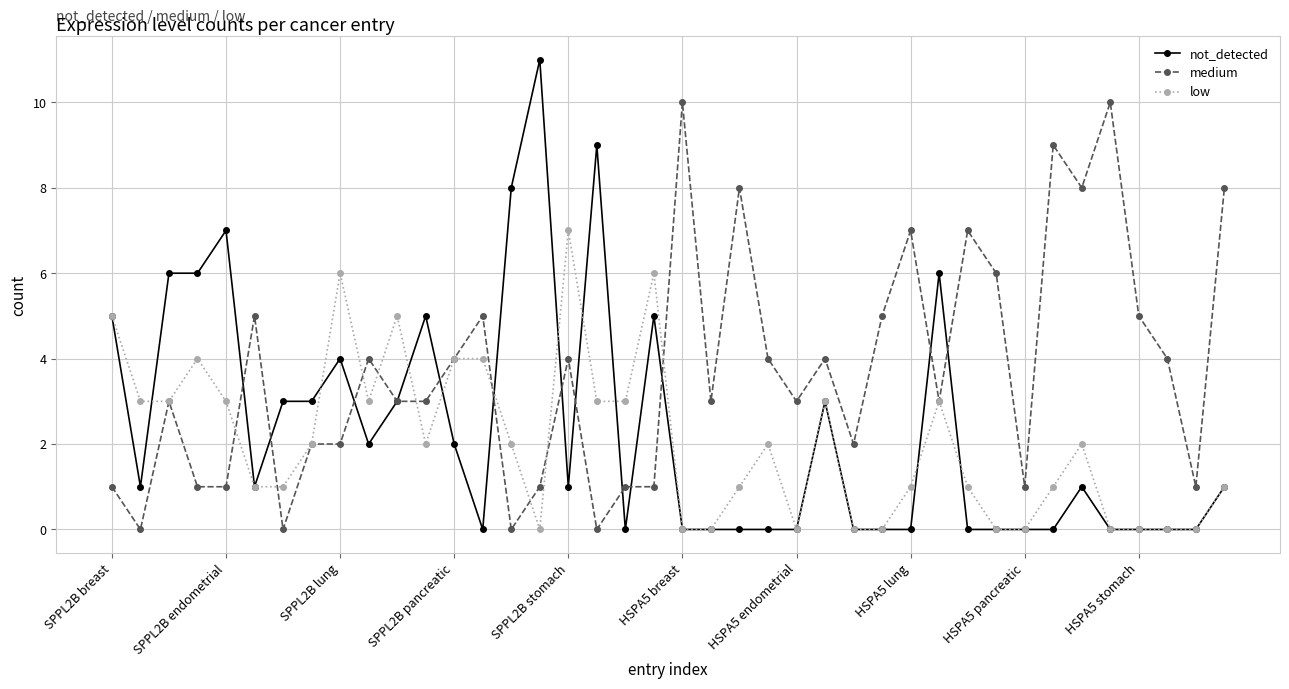

List the series in order of their peak value, lowest first.

low, medium, not_detected